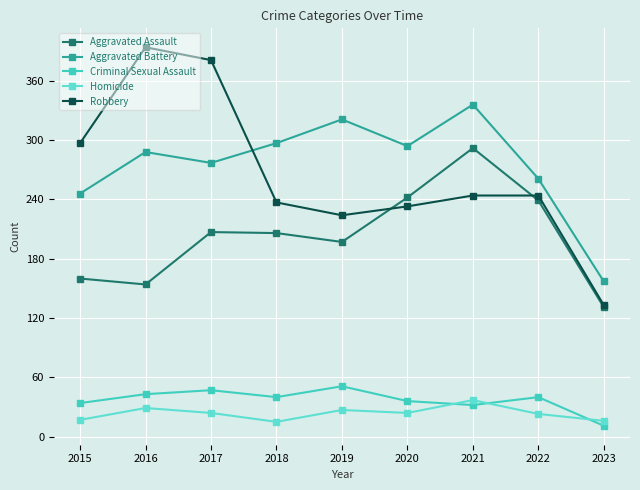

What value does the Robbery series have at 2019, to the nearest 50?

200